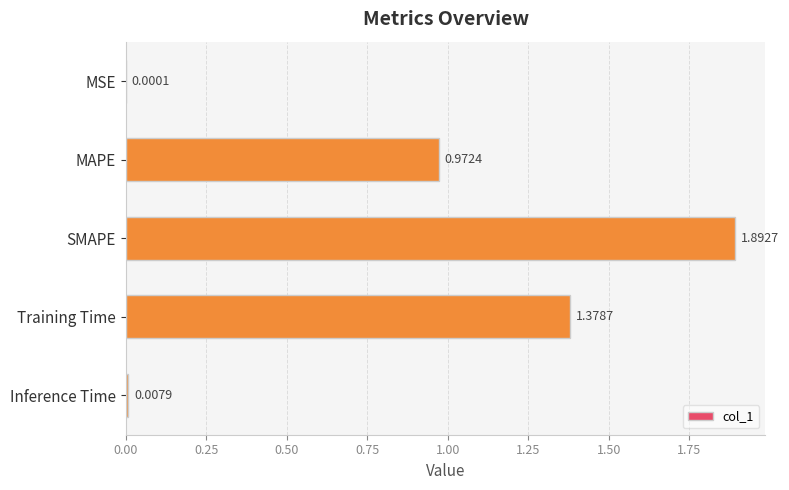

What is the change in value from MSE to Training Time?

+1.4